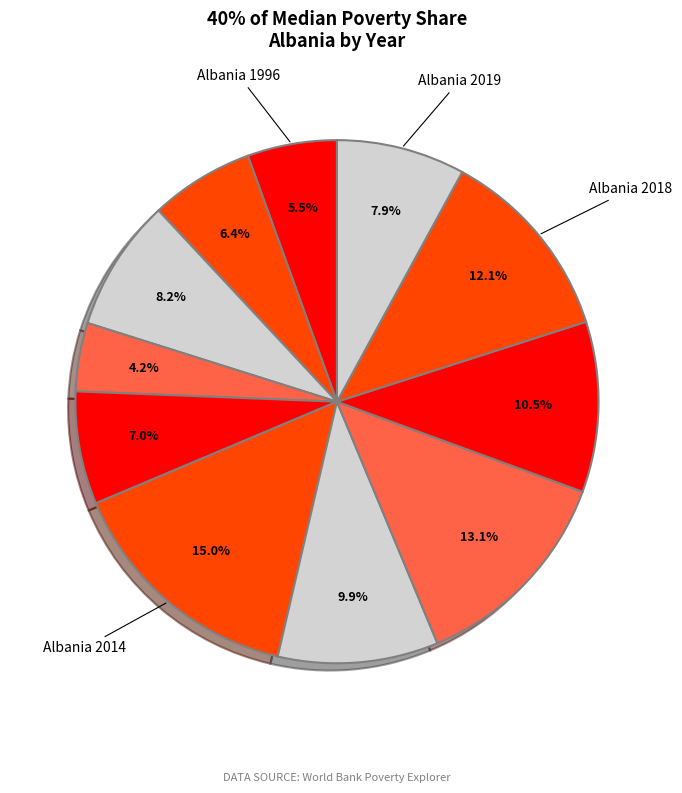

How many segments does this pie chart have?

11